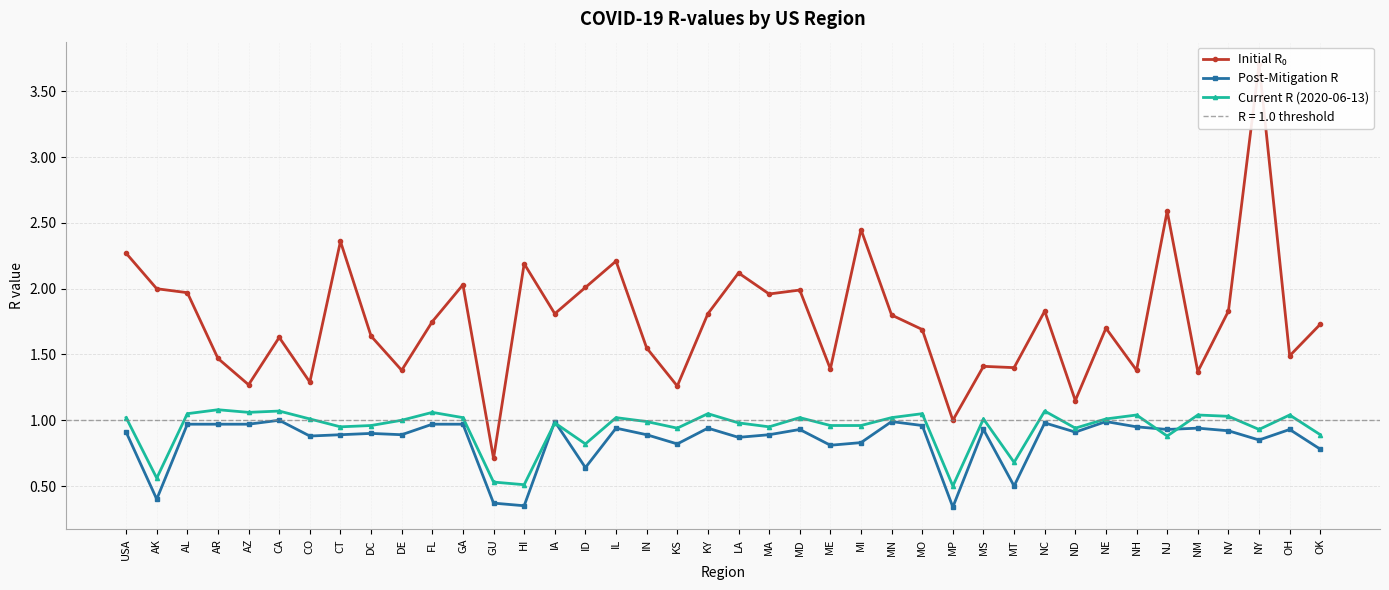

Which category has the highest value across all series?

NY